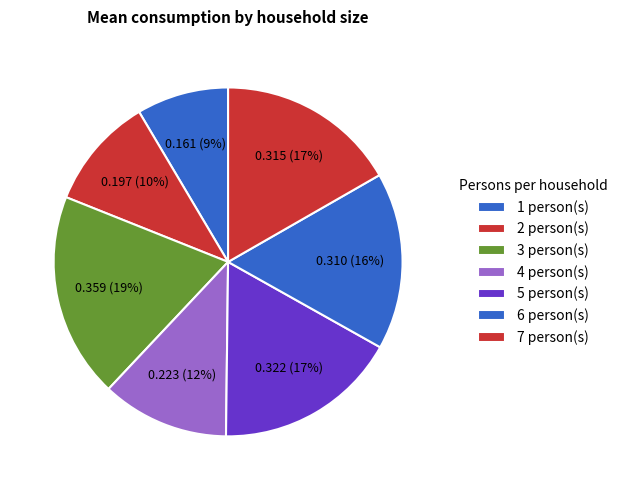

How many slices are in this pie chart?

7